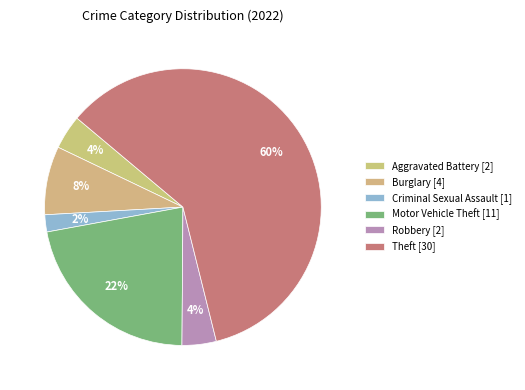

How many segments does this pie chart have?

6